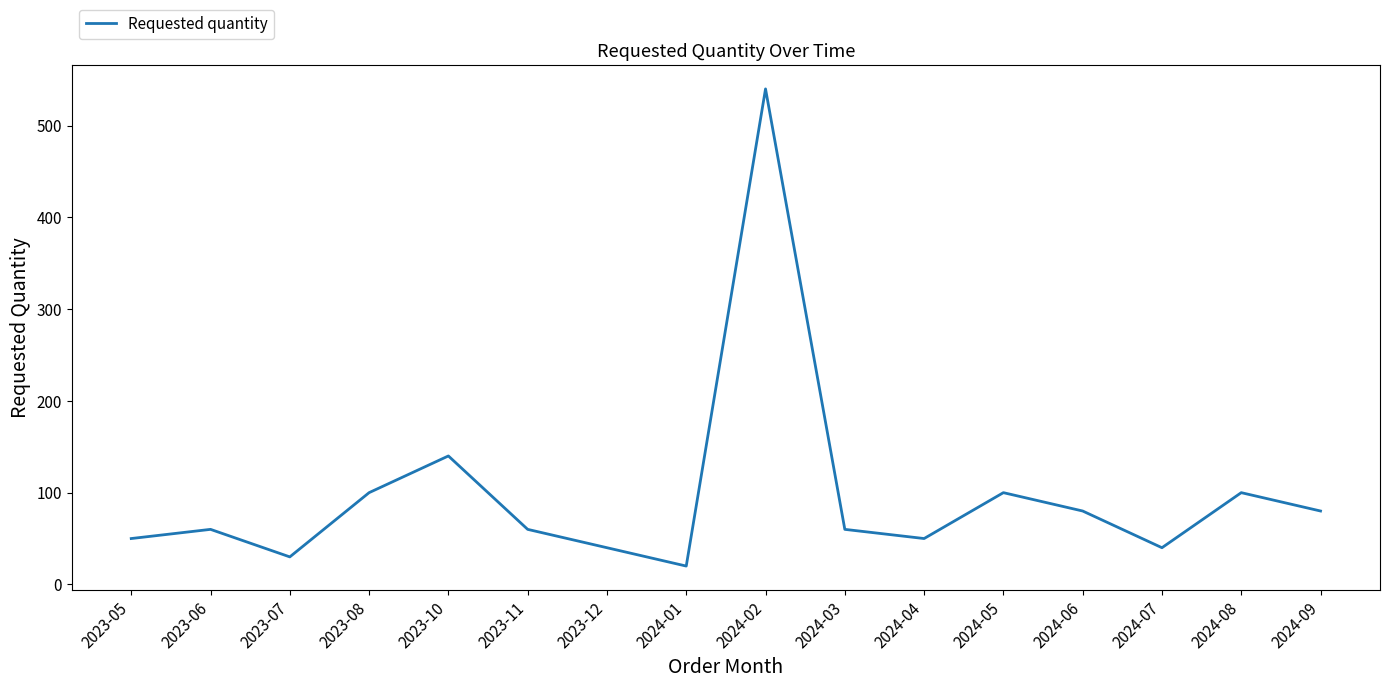

At which label is the value closest to 280?

2023-10